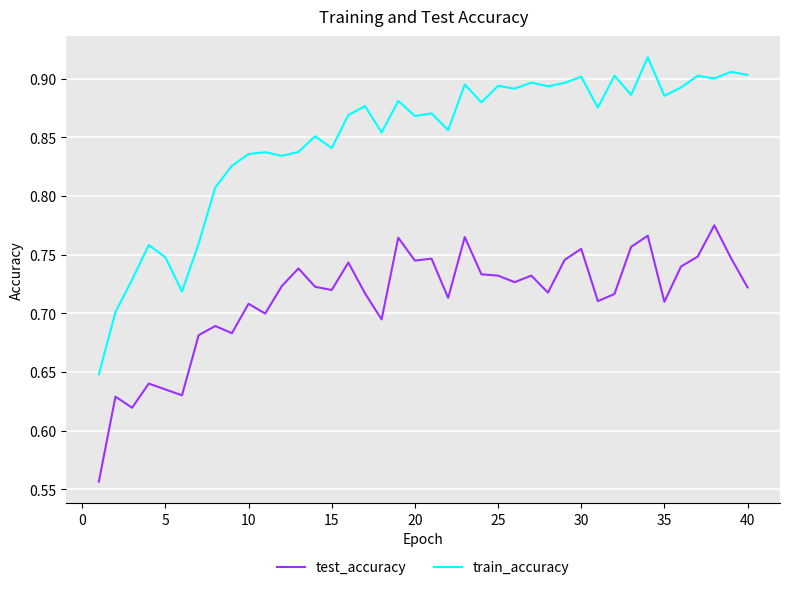

Rank the series by their average value, from lowest to highest.

test_accuracy, train_accuracy